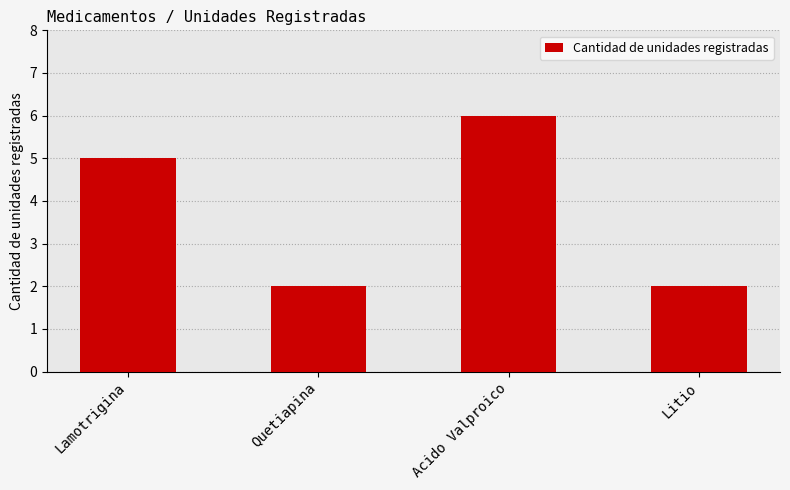

What is the label of the 4th bar from the right?

Lamotrigina